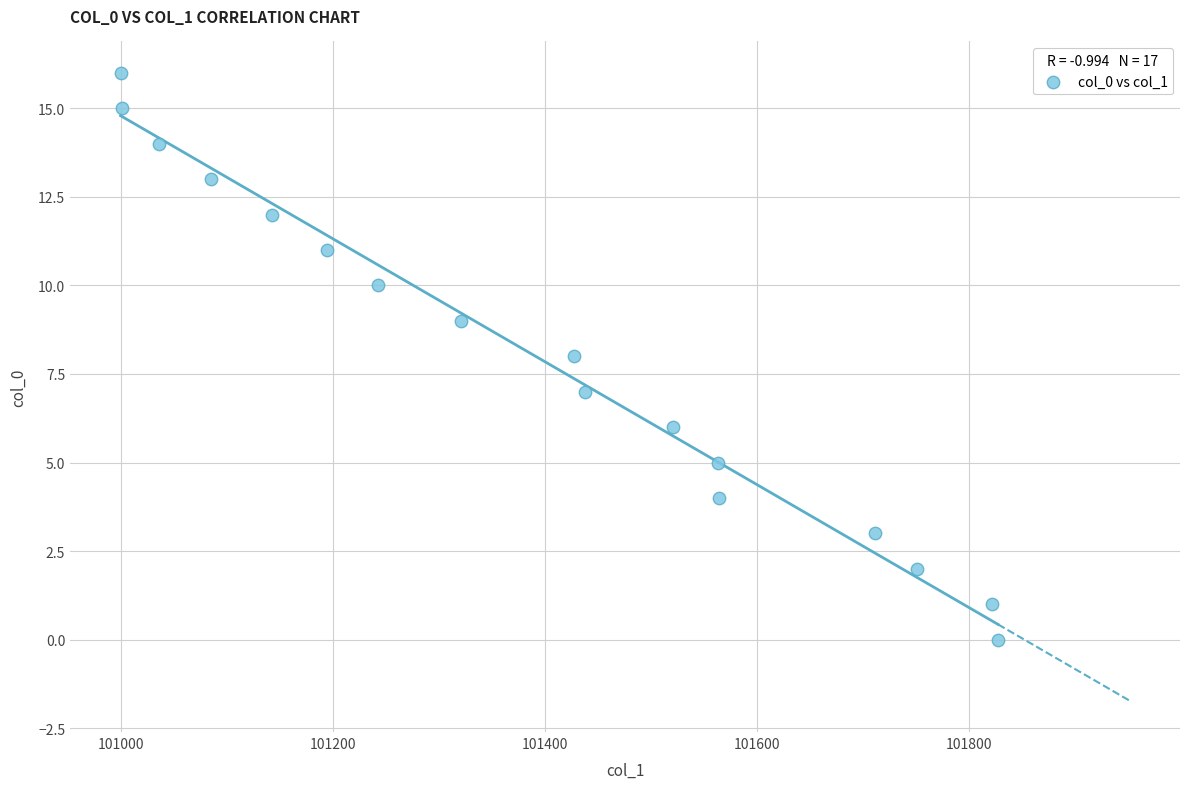

What is the range of Y values (max minus min)?

16